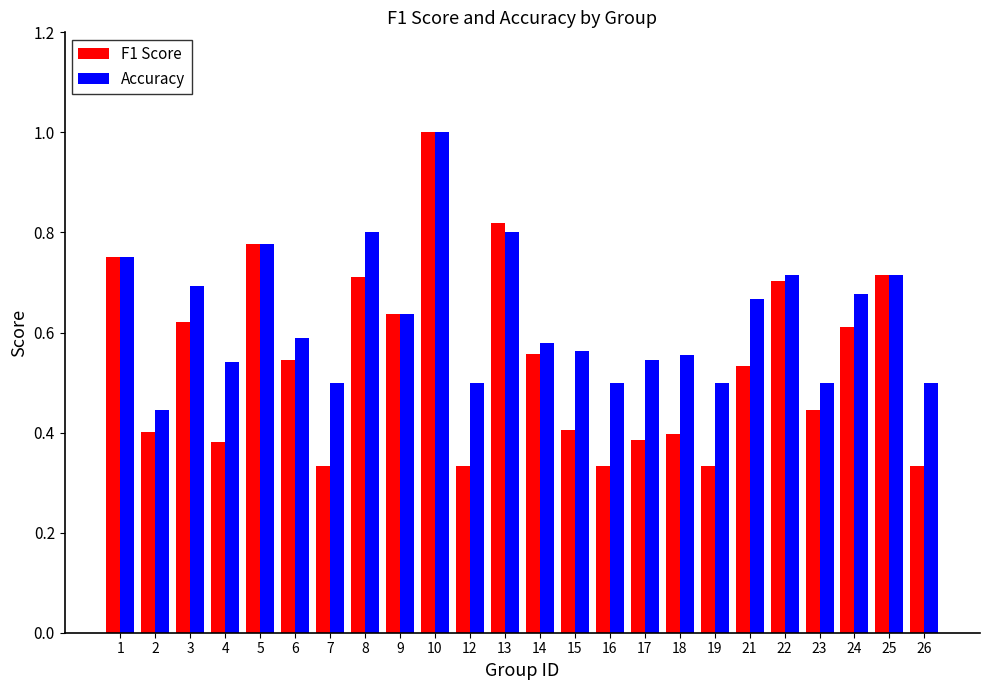

Which category has the highest value in the Accuracy series?

10